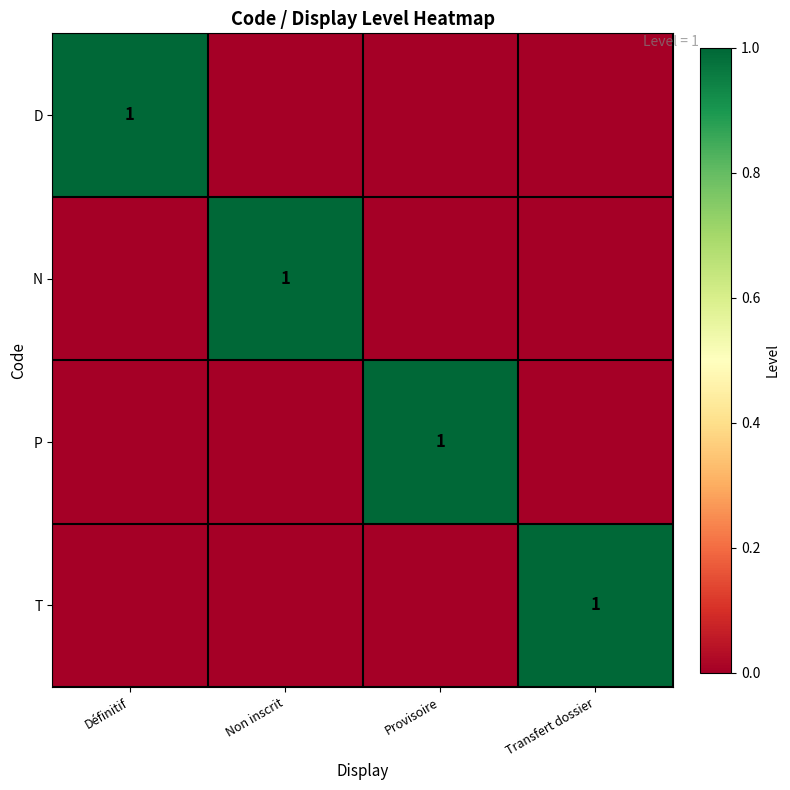

The N series shows 0 at Définitif. True or false?

False